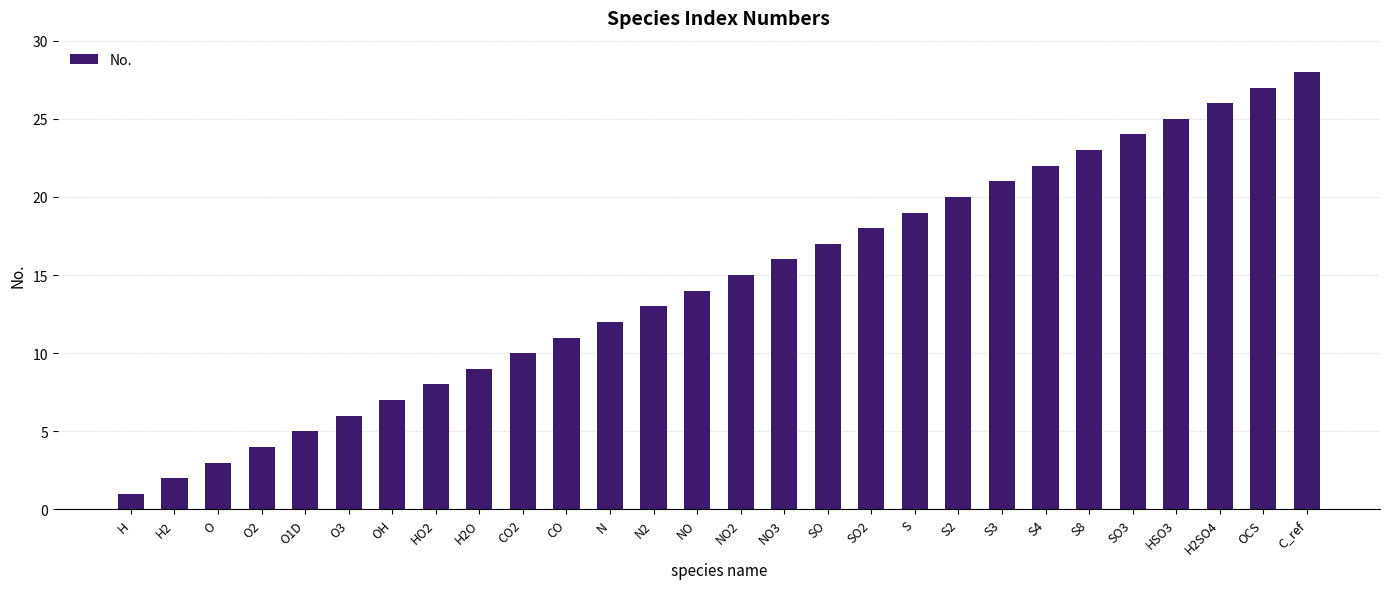

Reading right to left, transcribe all the data shown in this chart.

C_ref=28	OCS=27	H2SO4=26	HSO3=25	SO3=24	S8=23	S4=22	S3=21	S2=20	S=19	SO2=18	SO=17	NO3=16	NO2=15	NO=14	N2=13	N=12	CO=11	CO2=10	H2O=9	HO2=8	OH=7	O3=6	O1D=5	O2=4	O=3	H2=2	H=1